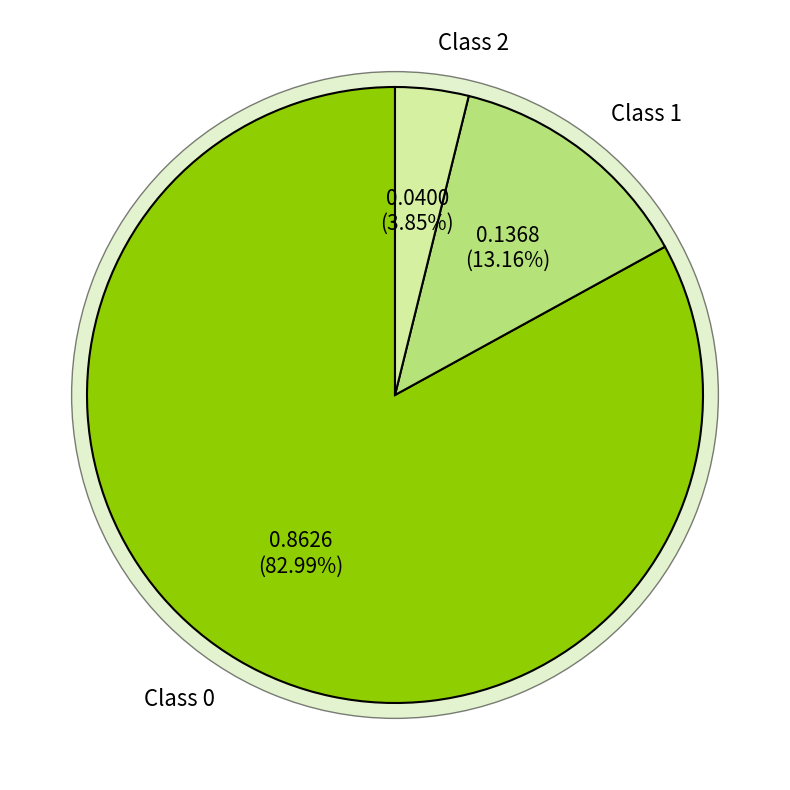

To the nearest percent, what portion does Class 1 represent?

13%